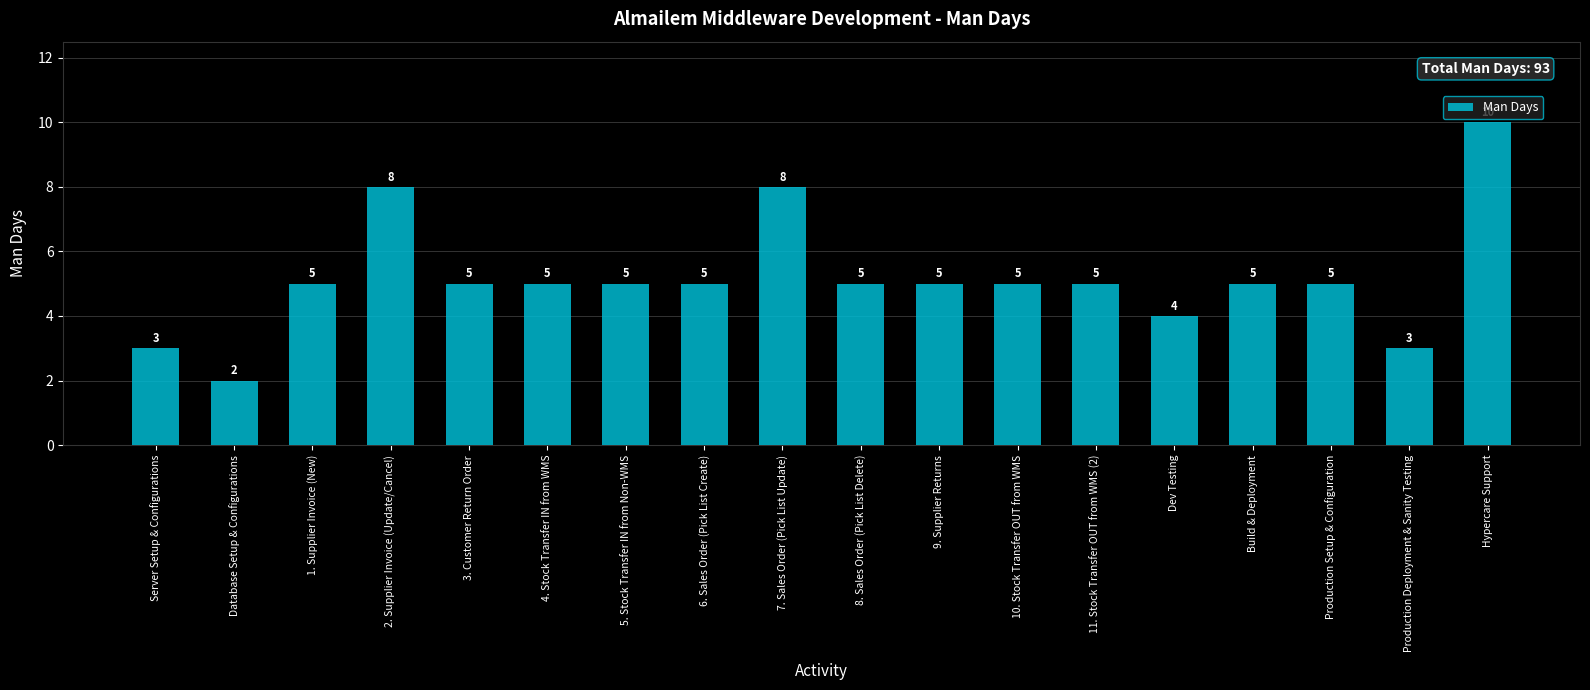

Which label corresponds to the smallest value in the chart?

Database Setup & Configurations